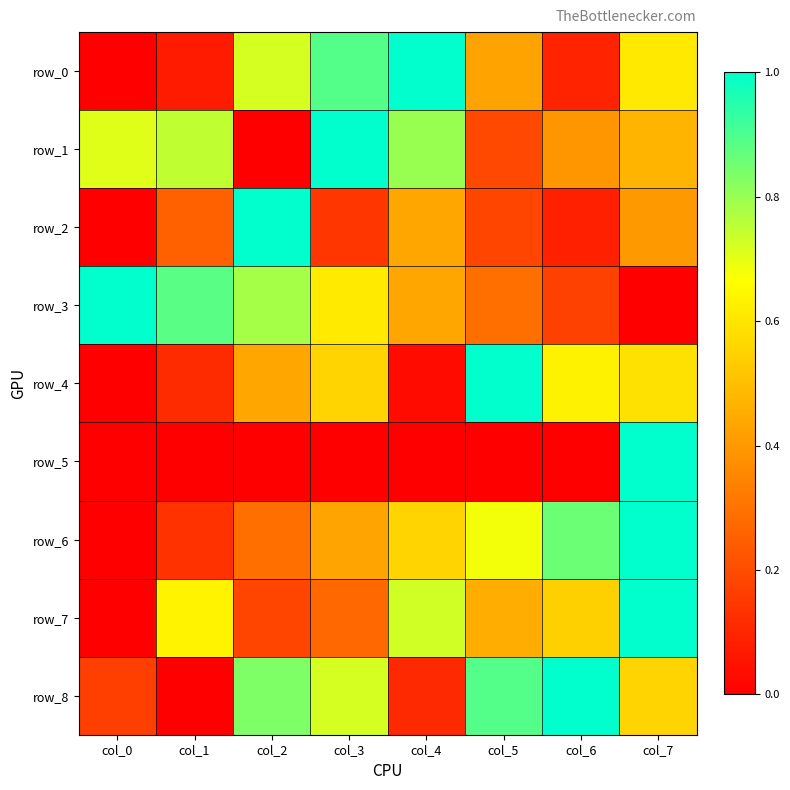

Reading right to left, extract all data points from this chart.

row_0: col_7=0.6	col_6=0.1	col_5=0.4	col_4=1.0	col_3=0.9	col_2=0.7	col_1=0.1	col_0=0.0
row_1: col_7=0.5	col_6=0.4	col_5=0.2	col_4=0.8	col_3=1.0	col_2=0.0	col_1=0.7	col_0=0.7
row_2: col_7=0.4	col_6=0.1	col_5=0.2	col_4=0.4	col_3=0.1	col_2=1.0	col_1=0.3	col_0=0.0
row_3: col_7=0.0	col_6=0.2	col_5=0.3	col_4=0.4	col_3=0.6	col_2=0.8	col_1=0.9	col_0=1.0
row_4: col_7=0.6	col_6=0.6	col_5=1.0	col_4=0.0	col_3=0.6	col_2=0.4	col_1=0.1	col_0=0.0
row_5: col_7=1.0	col_6=0.0	col_5=0.0	col_4=0.0	col_3=0.0	col_2=0.0	col_1=0.0	col_0=0.0
row_6: col_7=1.0	col_6=0.9	col_5=0.7	col_4=0.6	col_3=0.4	col_2=0.3	col_1=0.1	col_0=0.0
row_7: col_7=1.0	col_6=0.5	col_5=0.5	col_4=0.7	col_3=0.3	col_2=0.2	col_1=0.6	col_0=0.0
row_8: col_7=0.6	col_6=1.0	col_5=0.9	col_4=0.1	col_3=0.7	col_2=0.8	col_1=0.0	col_0=0.2